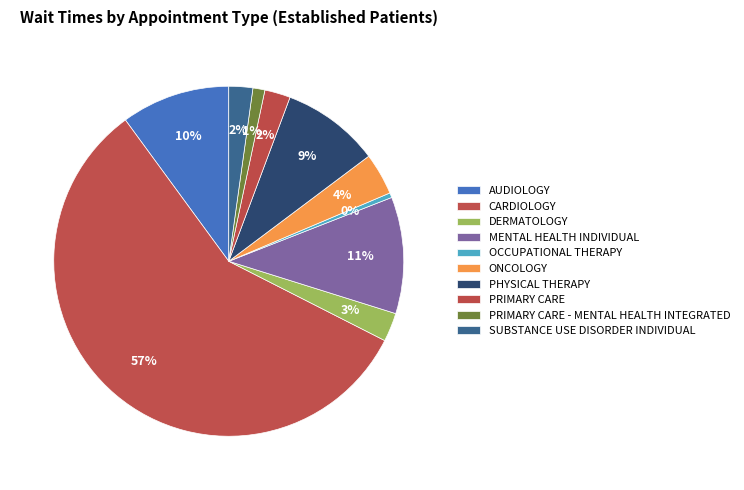

How many segments does this pie chart have?

10